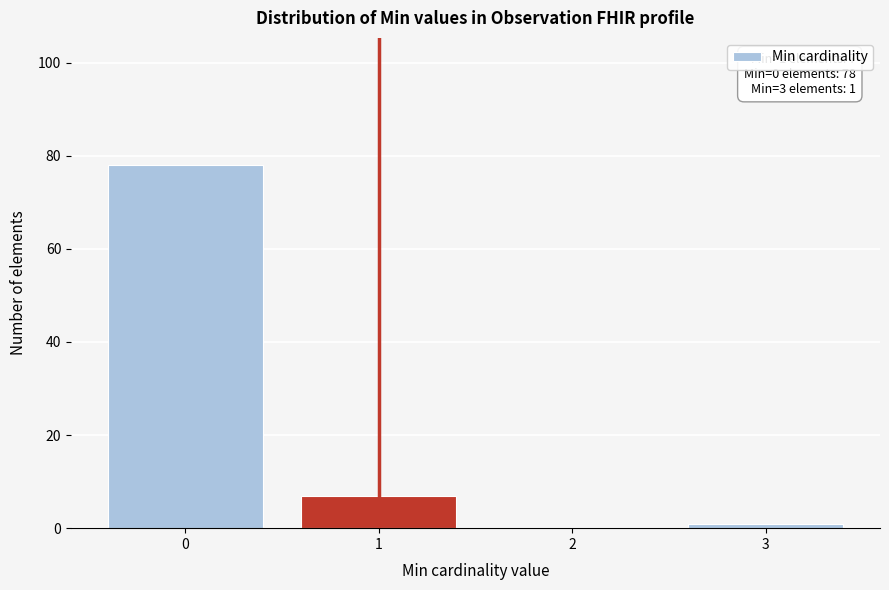

Reading left to right, extract all data points from this chart.

0=78	1=7	2=0	3=1